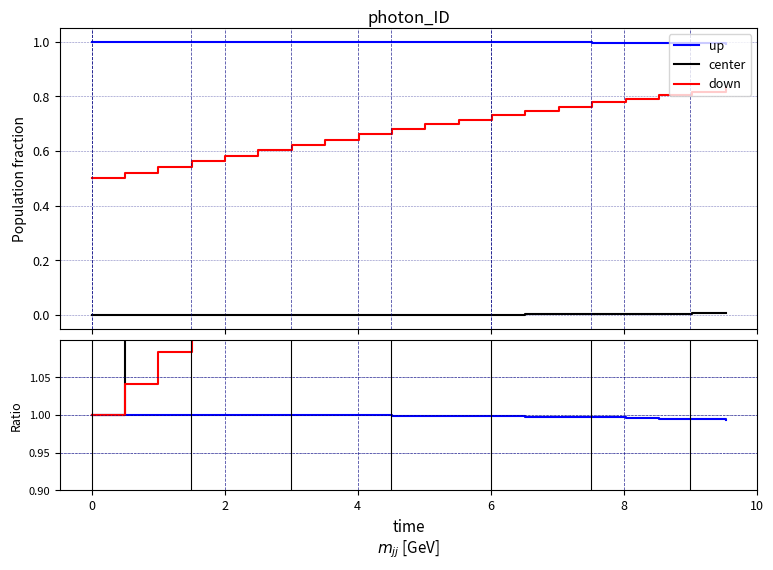

True or false: down has more than 0 interior local peaks.

False